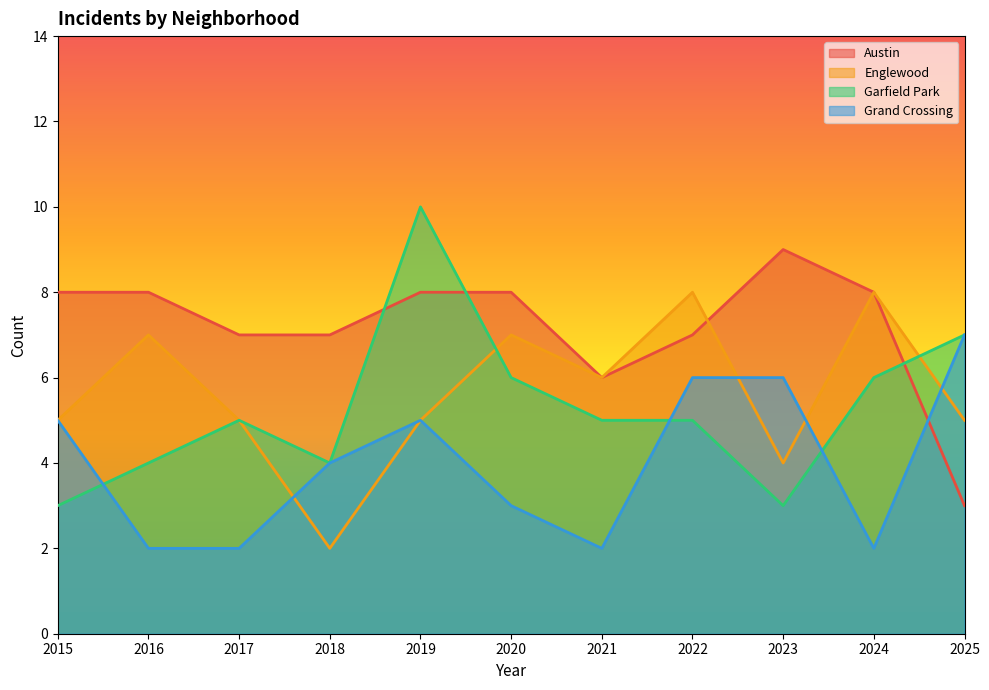

What is the average value of the Austin series?

7